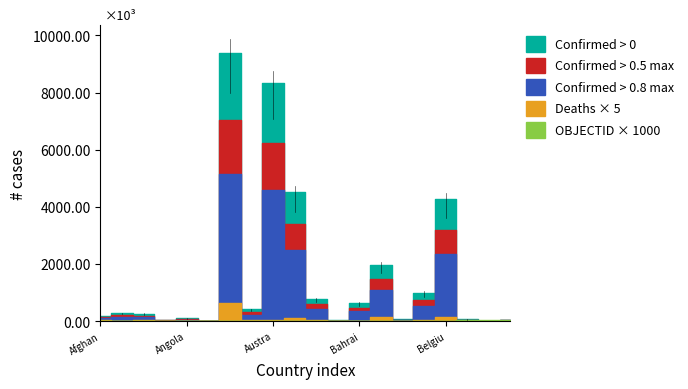

True or false: Deaths has a value of 29185 at Bangladesh.

True